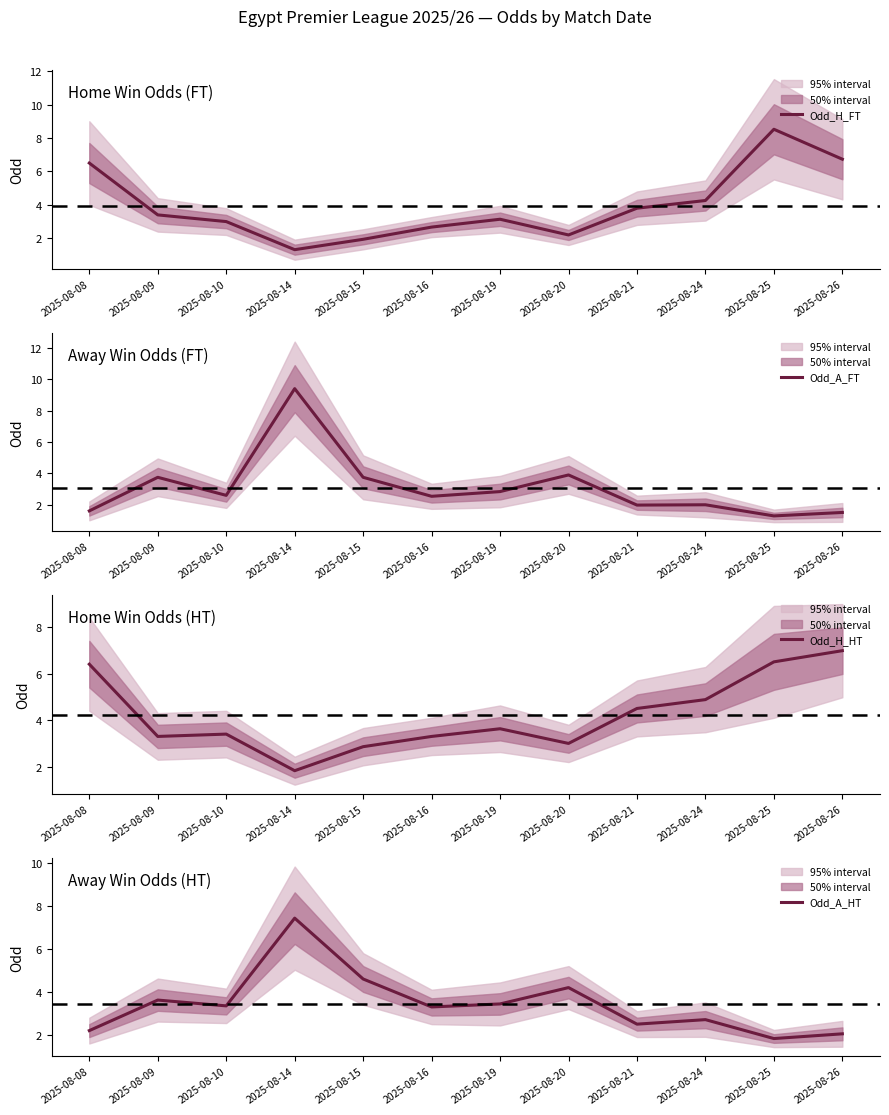

The Odd_H_HT series shows 0.7 at 2025-08-14. True or false?

False